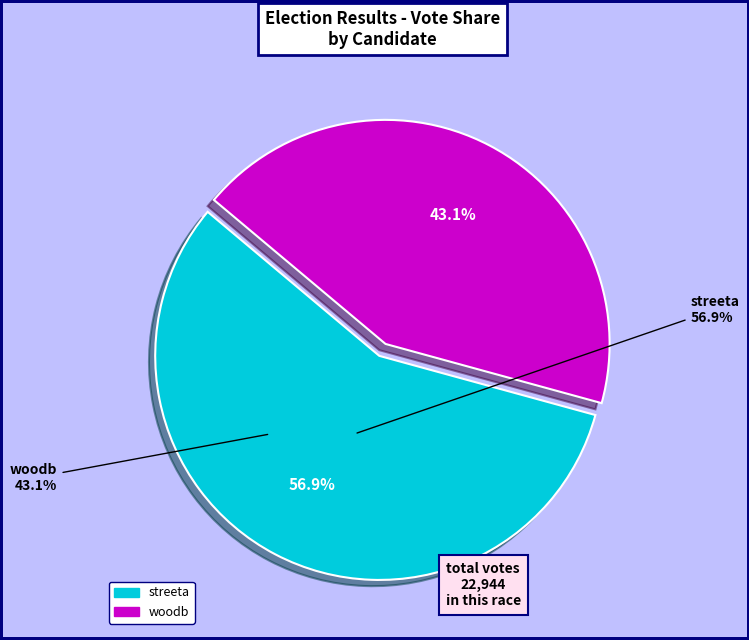

Is it true that streeta is 68% of the pie?

False